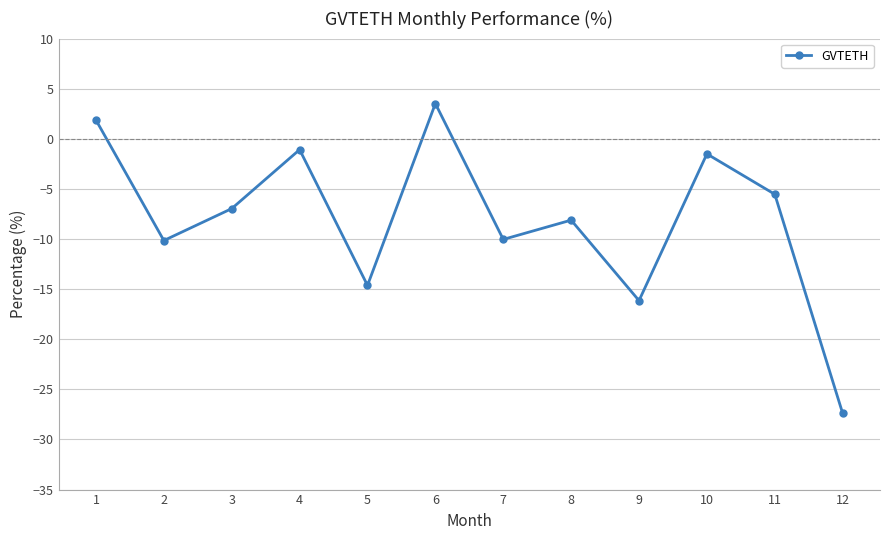

How many series are shown in this chart?

1